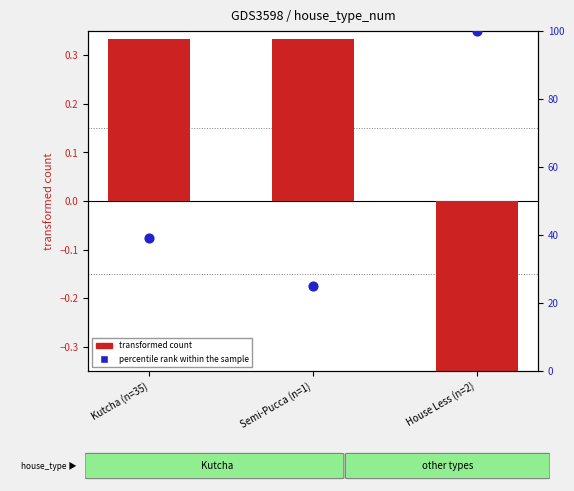

At which category is the sum across all series the highest?

House Less (n=2)